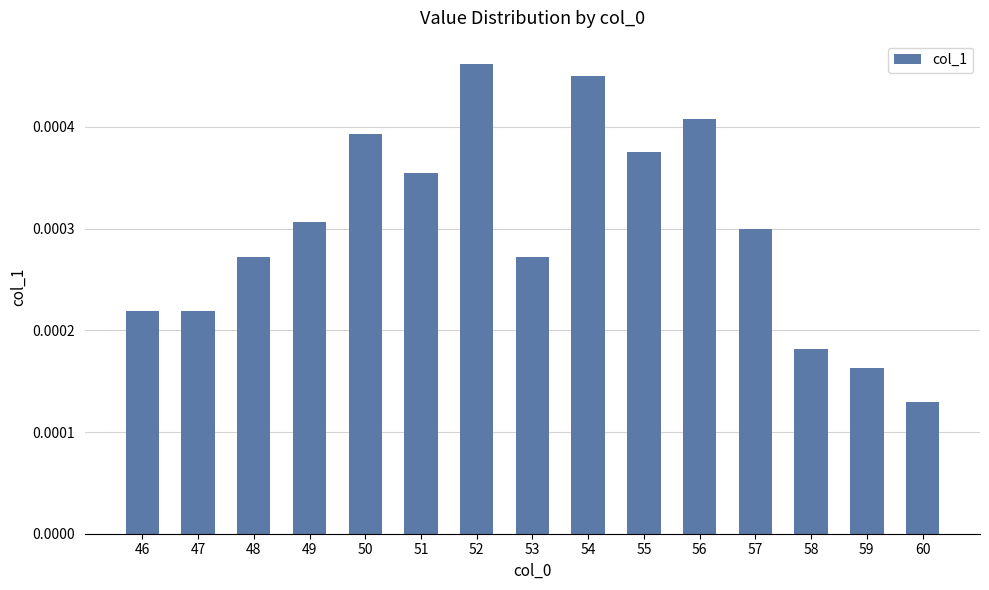

Which category has the highest value across all series?

52